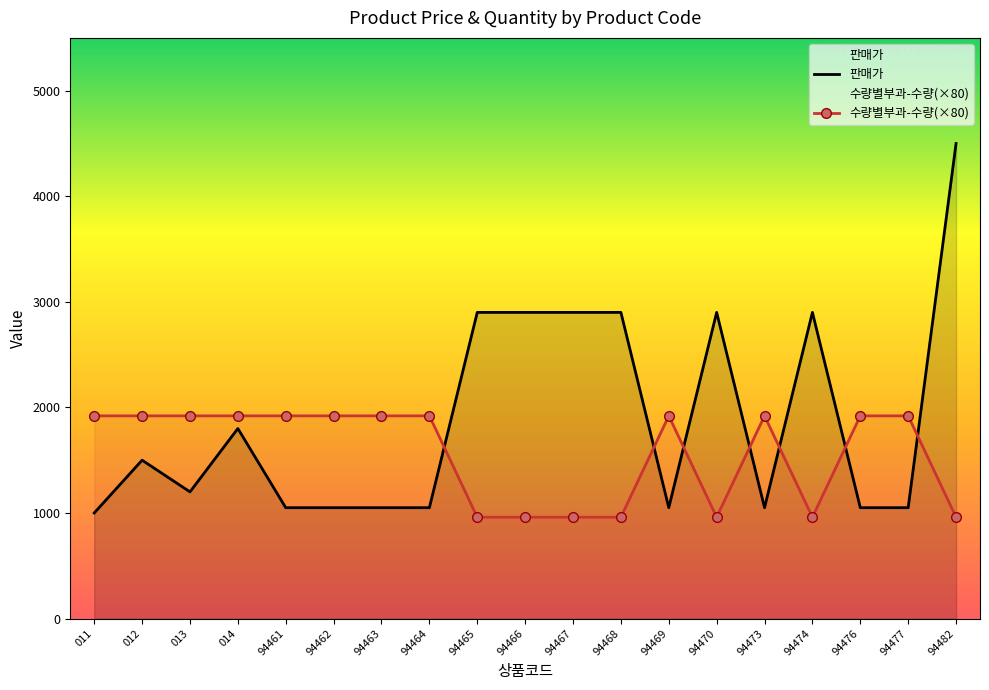

Between 94482 and 94463, which is larger?

94482